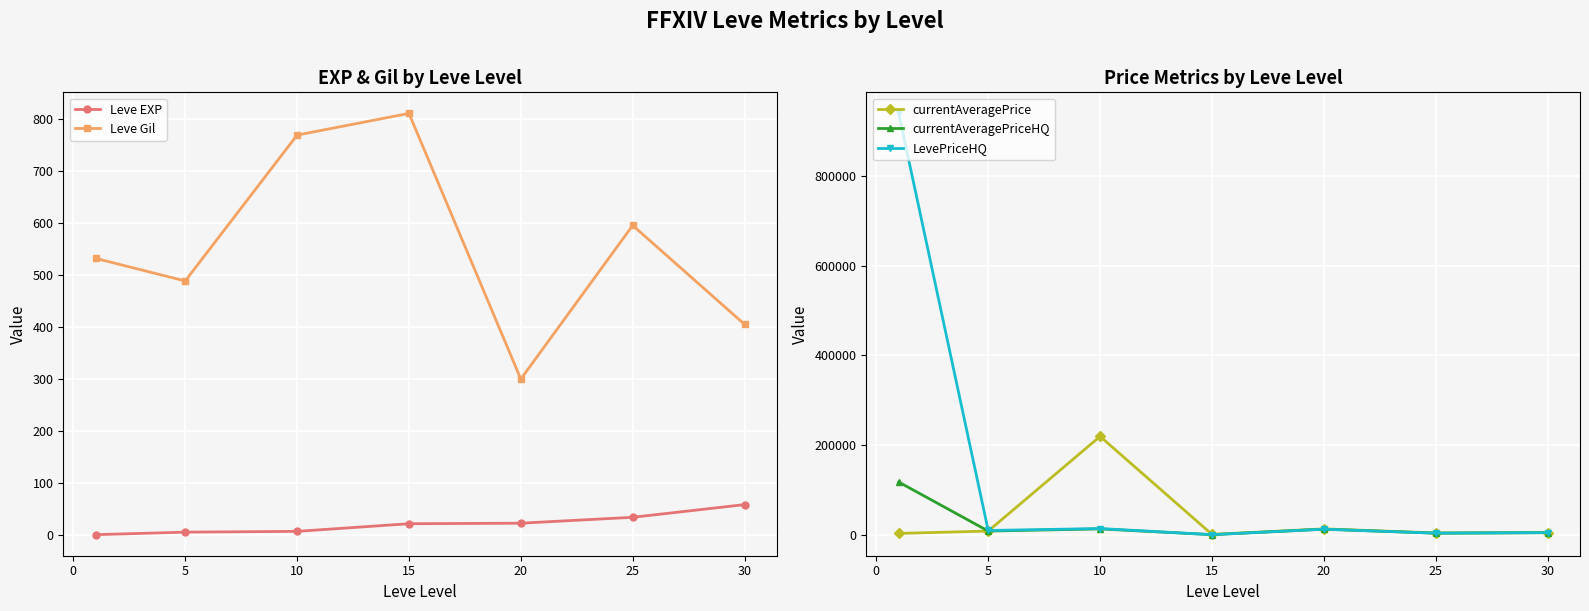

Which series has the largest range (max minus min)?

LevePriceHQ